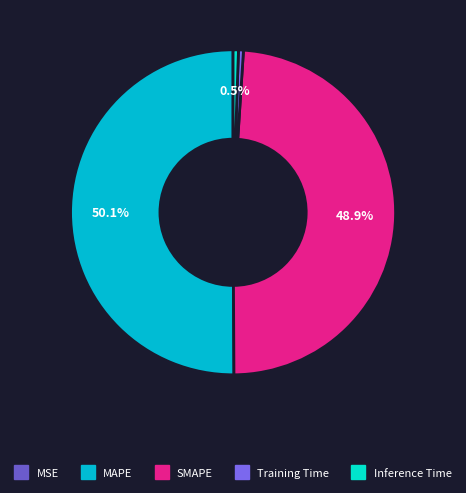

Does any single category account for the majority?

Yes